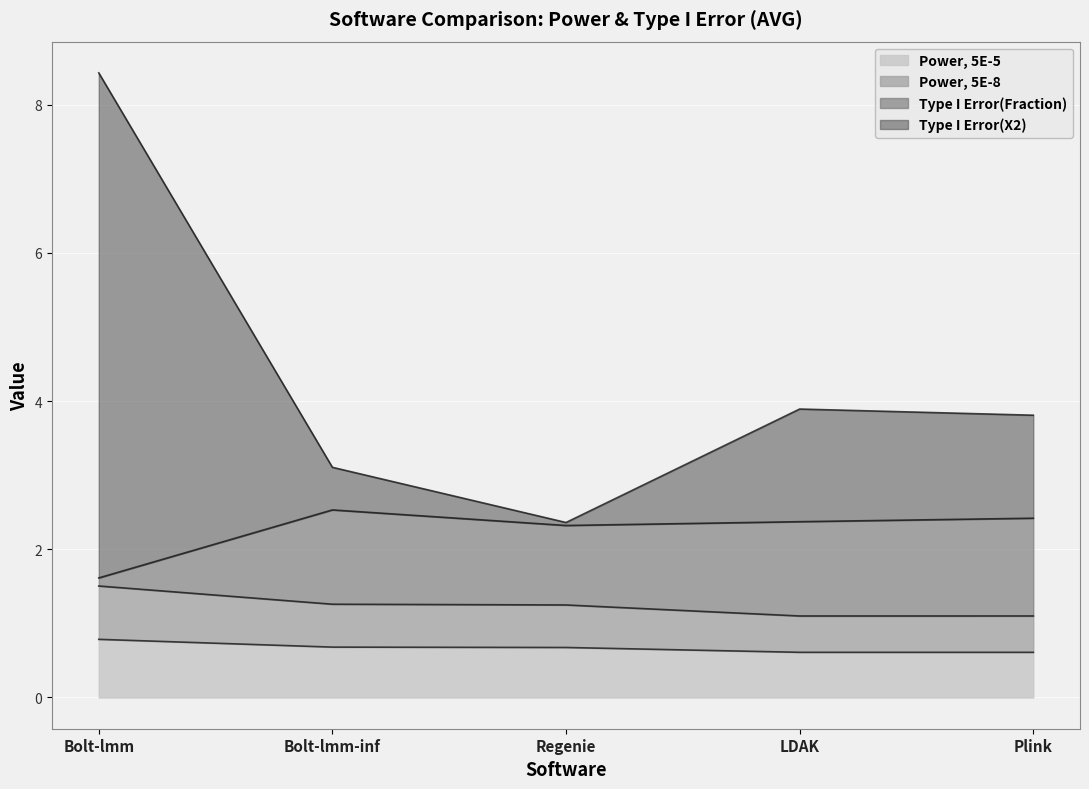

What is the difference between the second highest and second lowest values in the Type I Error(X2) series?

0.8